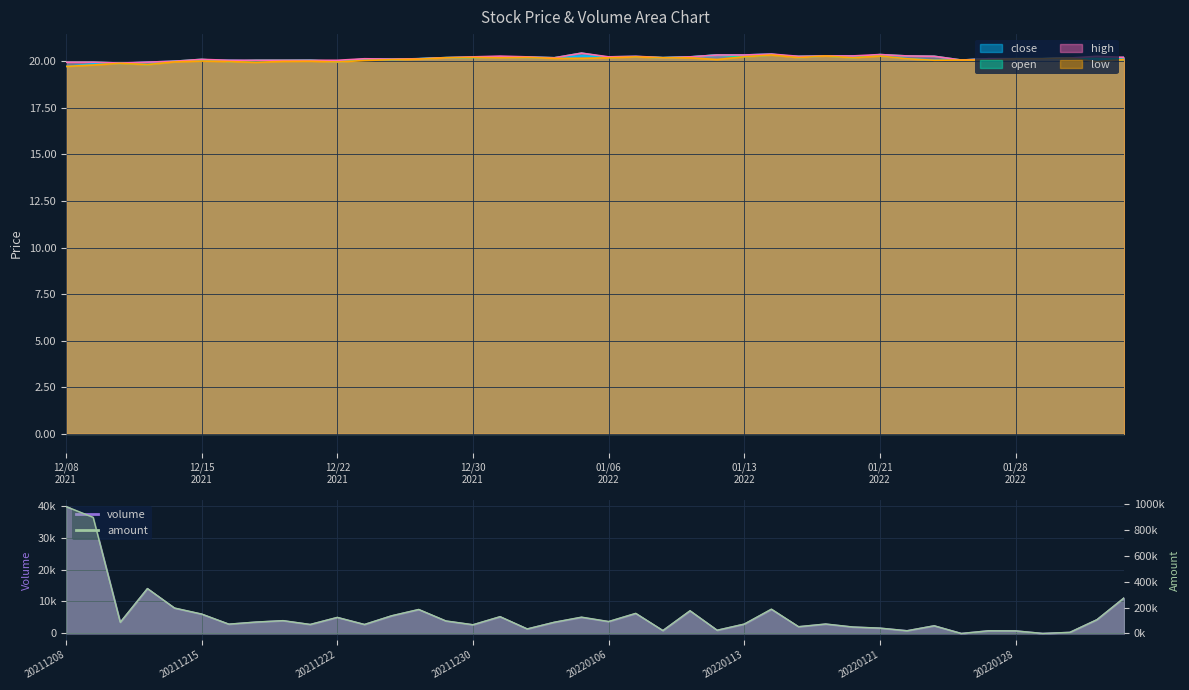

How many values in the high series exceed 20?

36